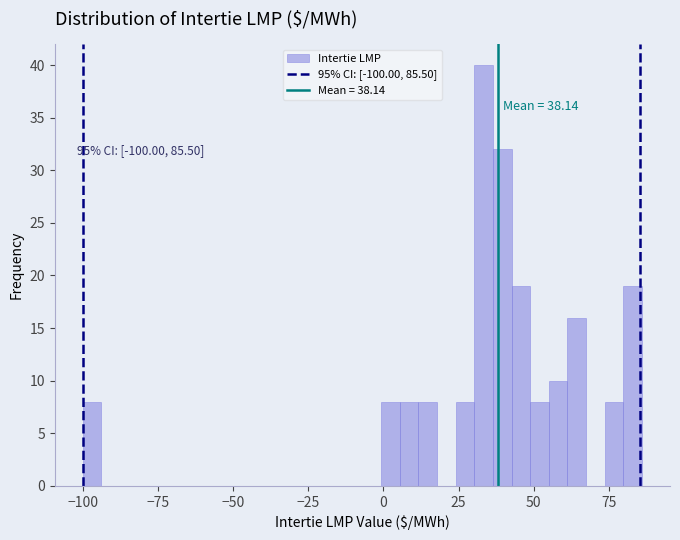

Read against the x-axis, roughly where is the centre of the tallest bar?

35